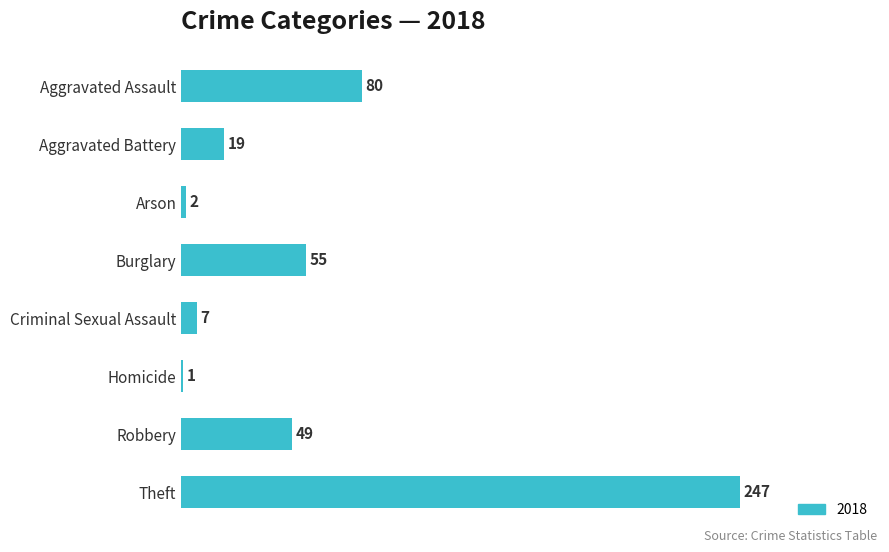

Between Homicide and Arson, which is larger?

Arson